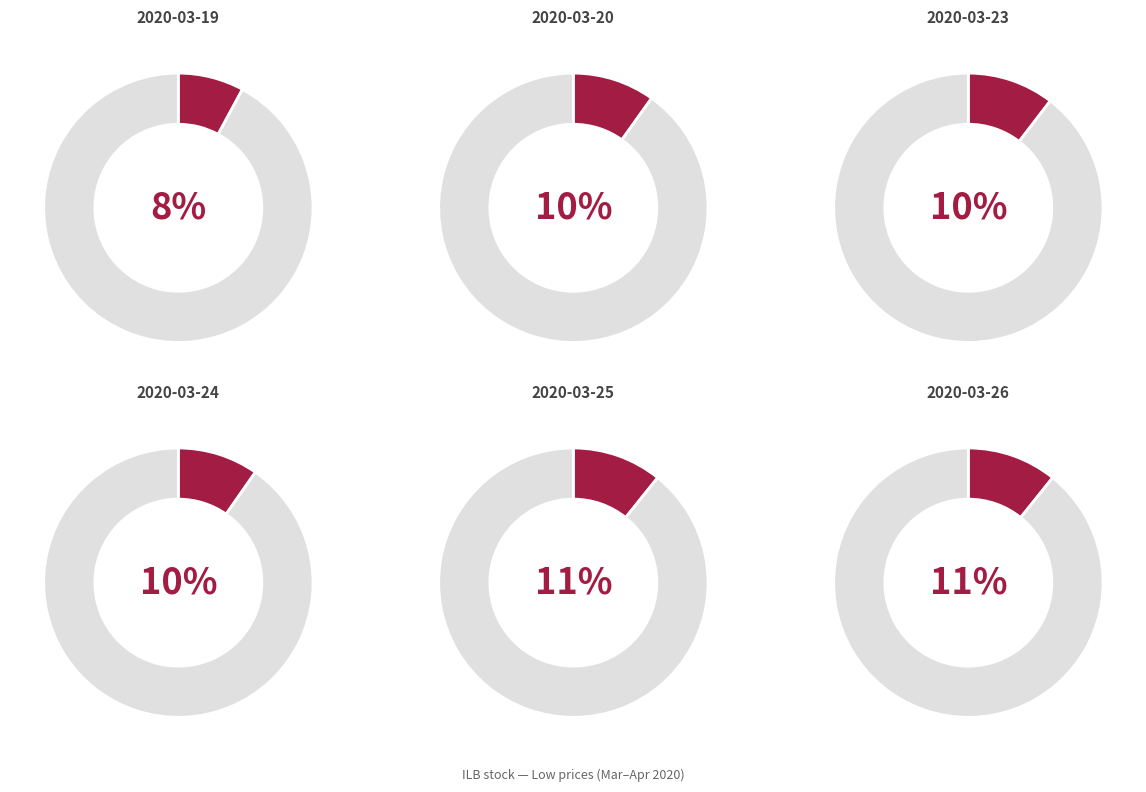

What portion of the pie excludes 2020-03-24?

90.3%